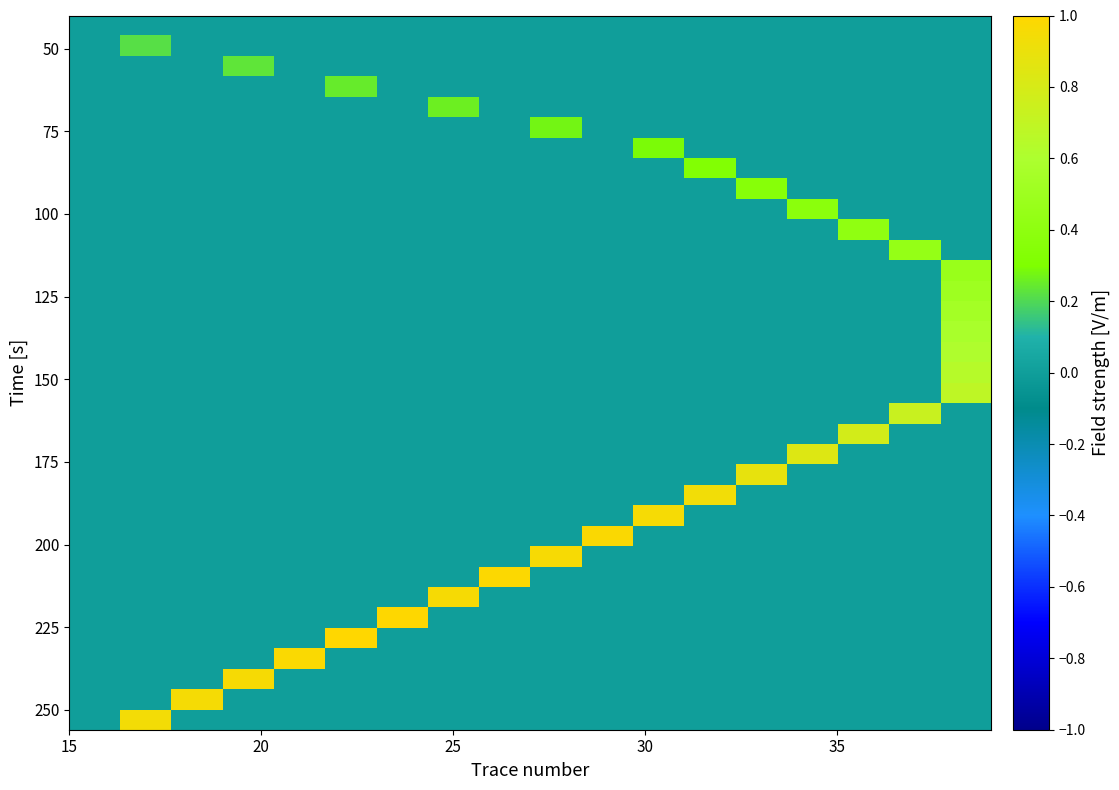

What is the greatest value displayed?

1.0